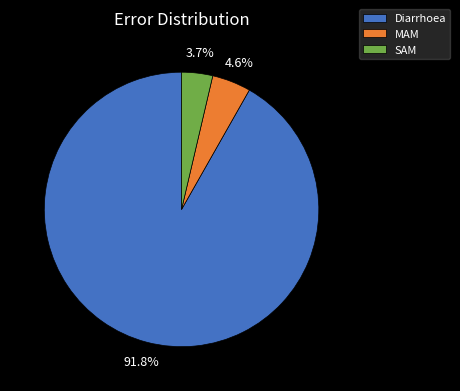

How many slices are in this pie chart?

3